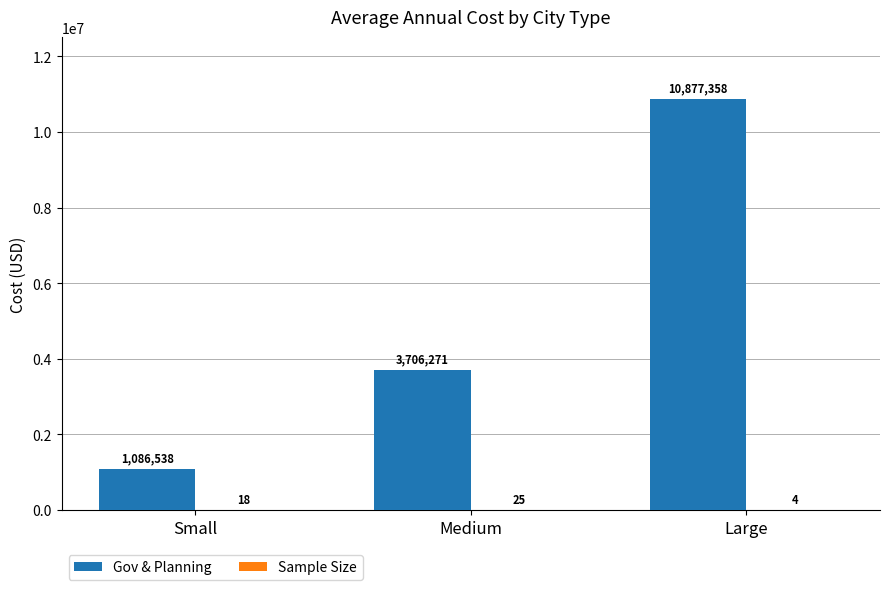

What is the maximum value shown in the chart?

10877358.5